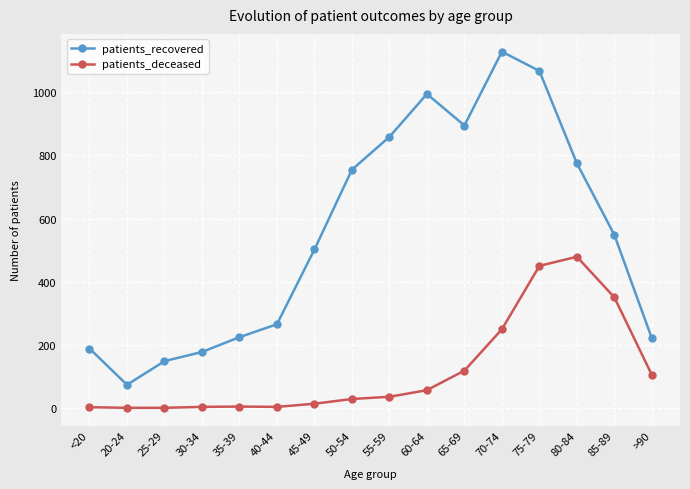

At 85-89, list the series in order from largest to smallest.

patients_recovered, patients_deceased